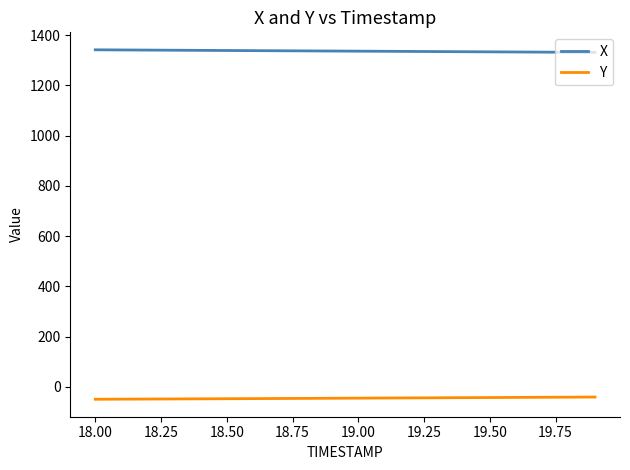

What is the smallest value displayed?

-49.5